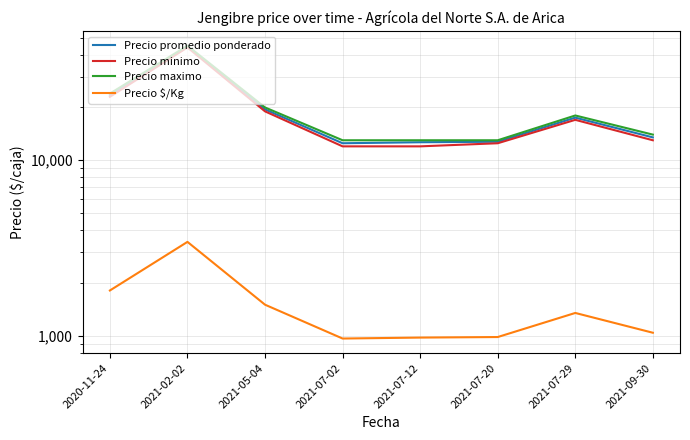

Rank the categories by Precio maximo value from highest to lowest.

2021-02-02, 2020-11-24, 2021-05-04, 2021-07-29, 2021-09-30, 2021-07-02, 2021-07-12, 2021-07-20